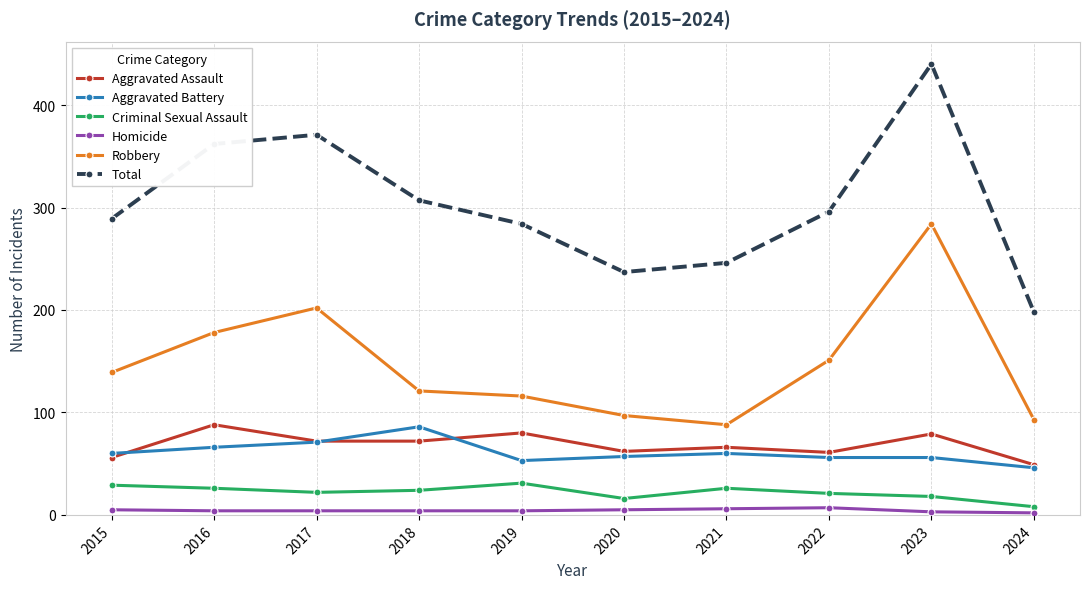

What value does the Aggravated Assault series have at 2019?

80